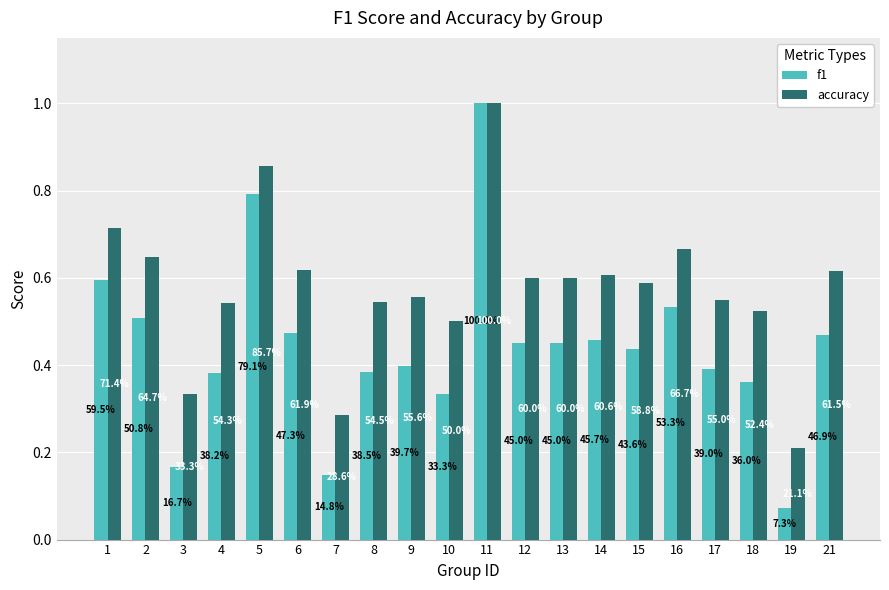

What is the spread (max minus min) of values at 1?

0.1